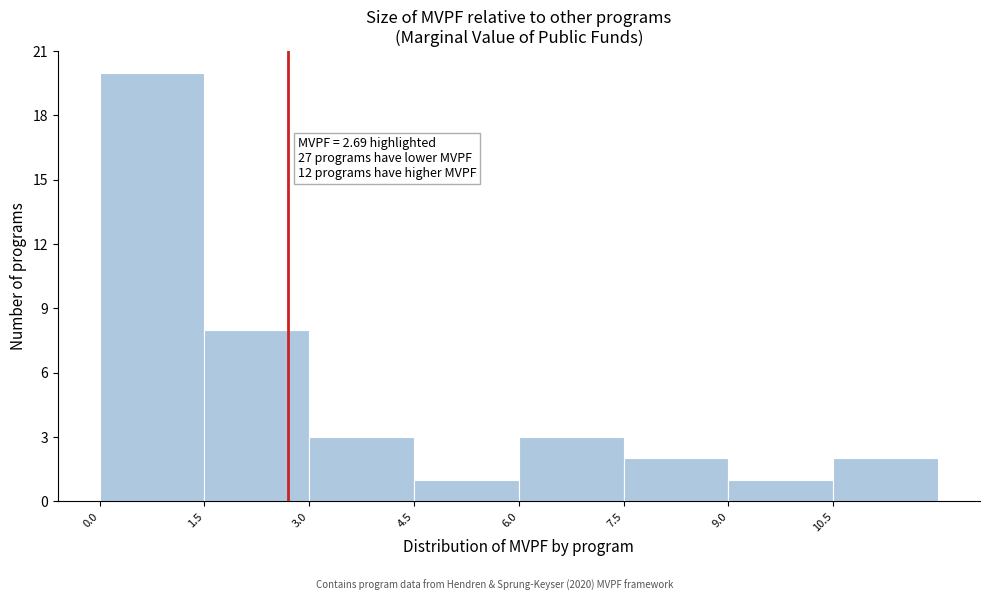

Over which range of the x-axis is the bar tallest?

0.0 to 1.5